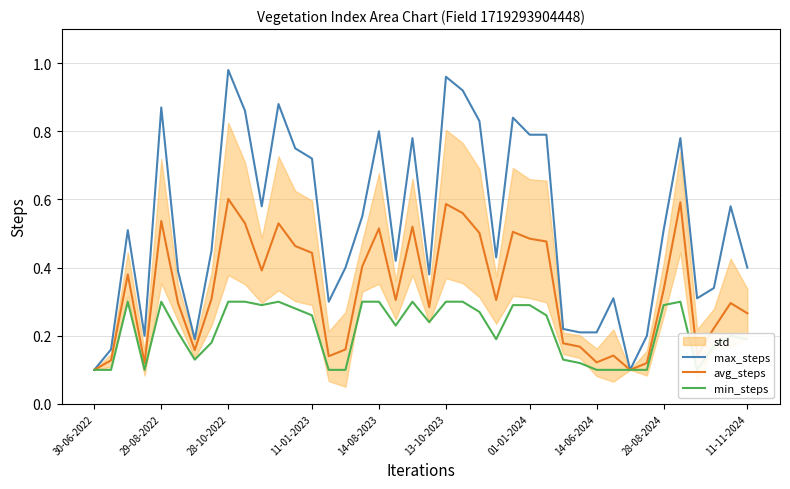

What is the approximate value of min_steps at 12?

0.3